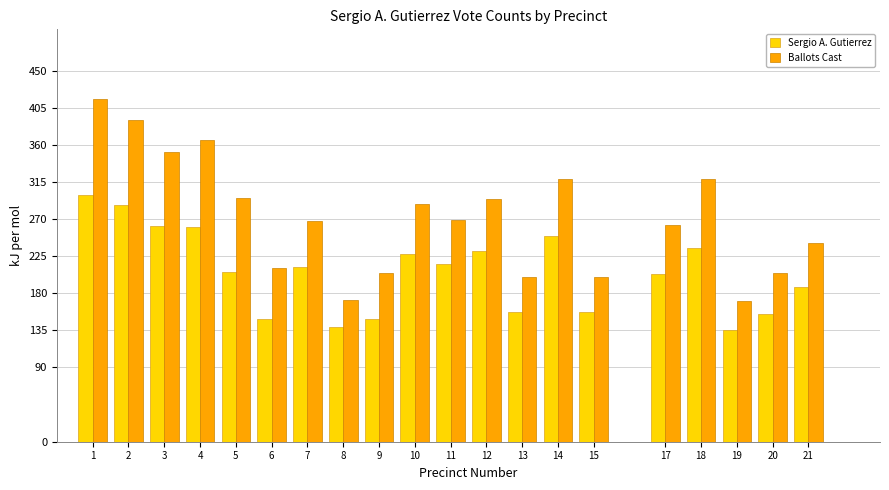

Which series has the largest total across all categories?

Ballots Cast